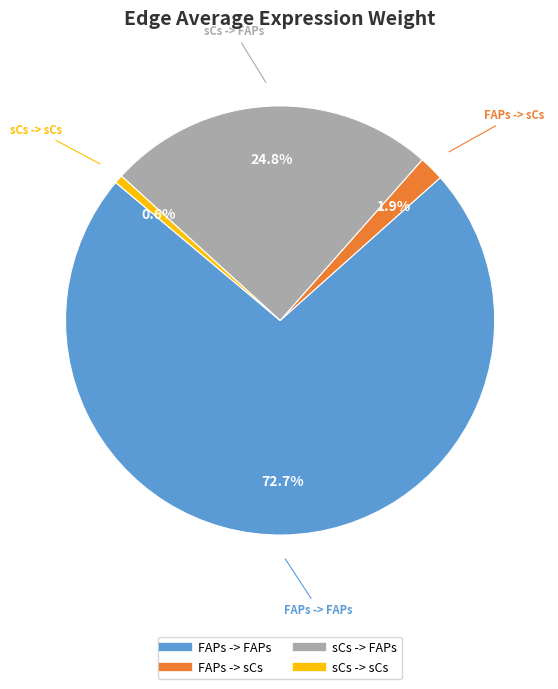

How many slices are in this pie chart?

4